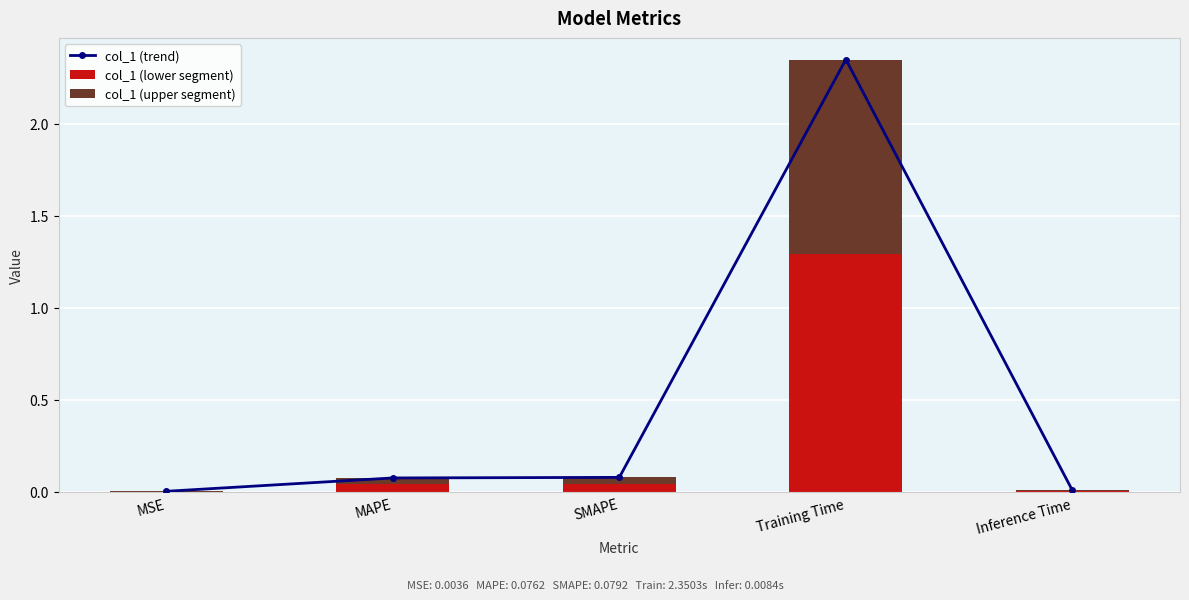

Which category has the highest value in the col_1 (lower segment) series?

Training Time